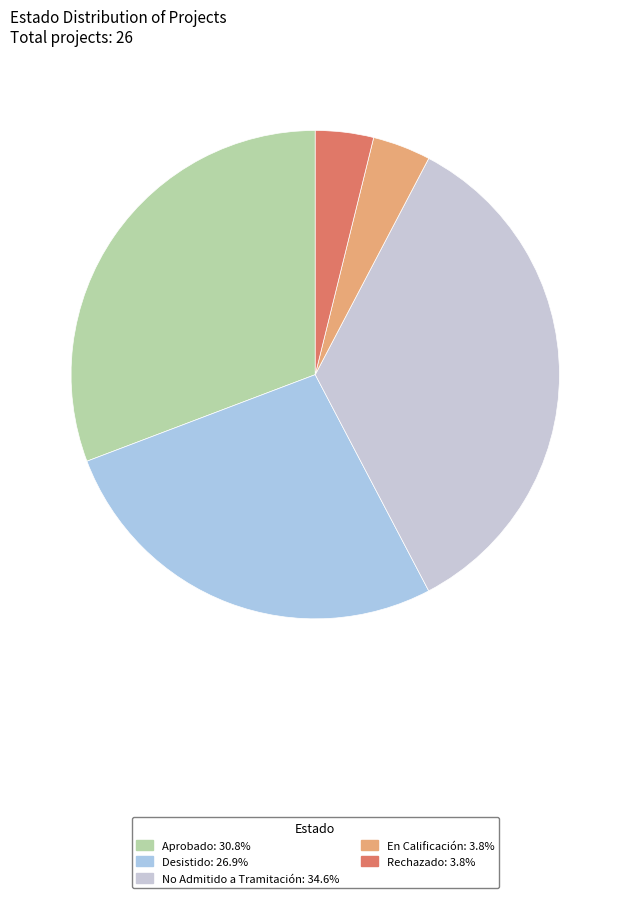

Which has a higher value, Desistido or Aprobado?

Aprobado